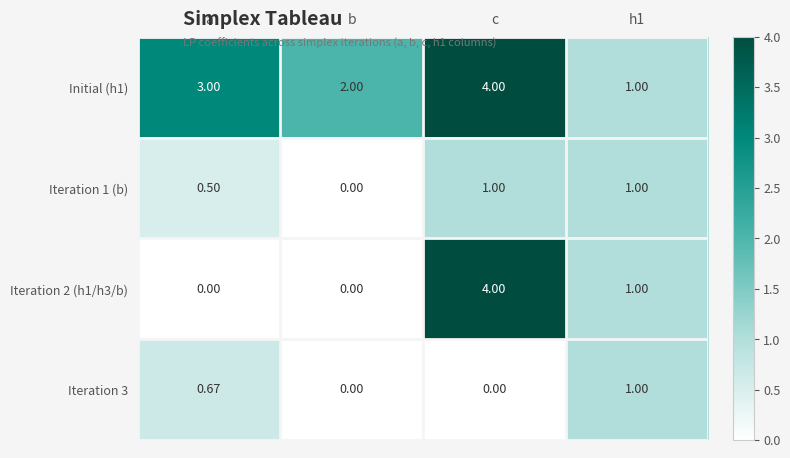

Where is Iteration 1 (b) nearest to the value 0?

b